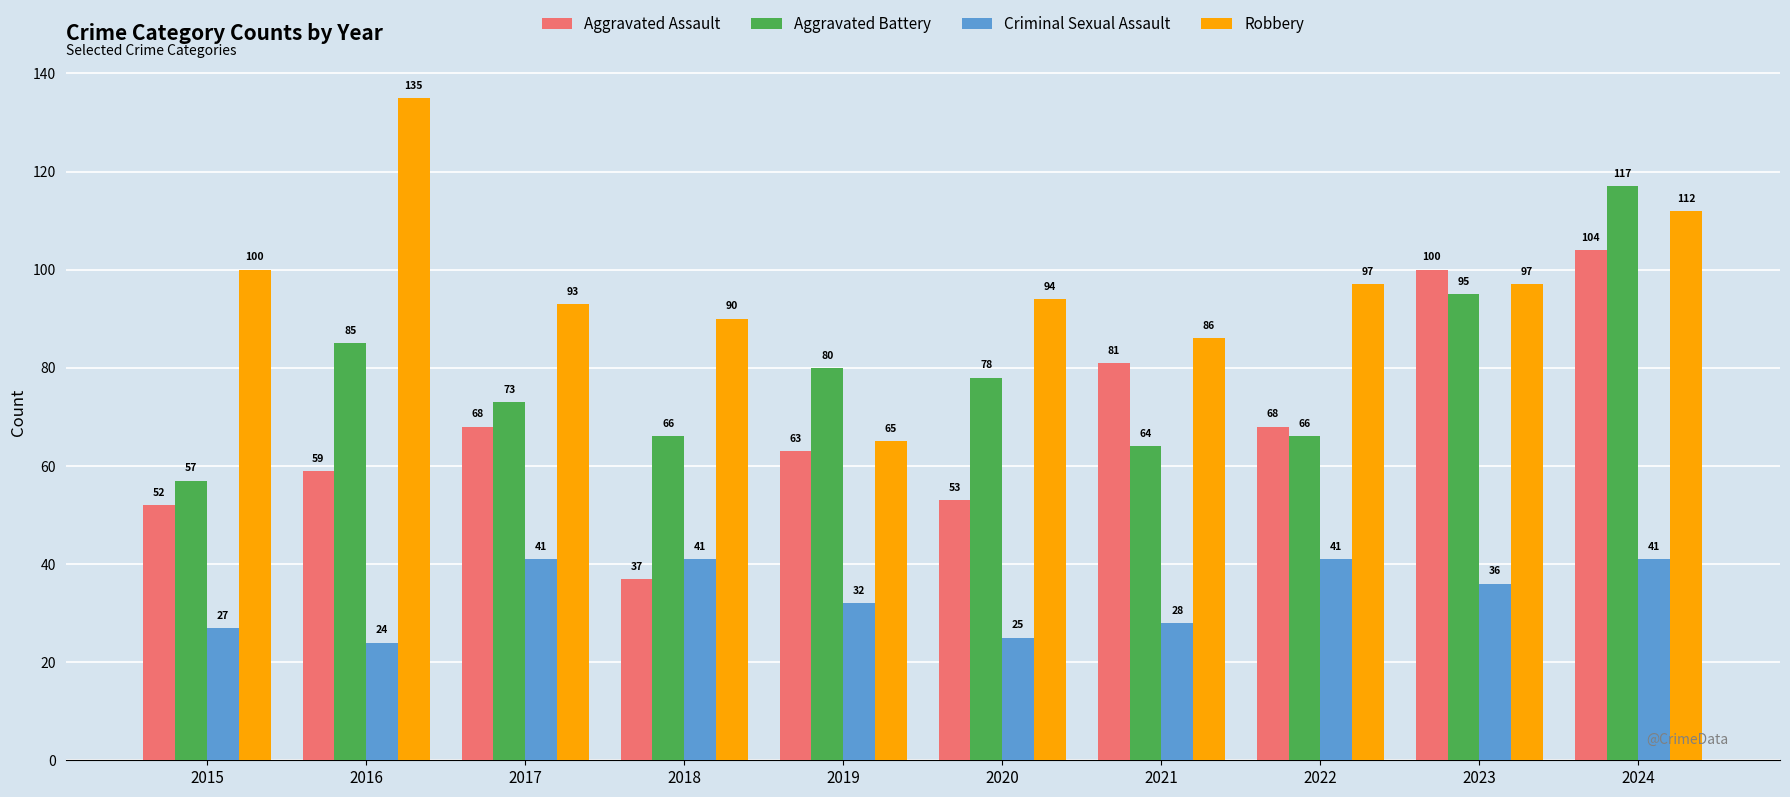

Which series has the largest range (max minus min)?

Robbery